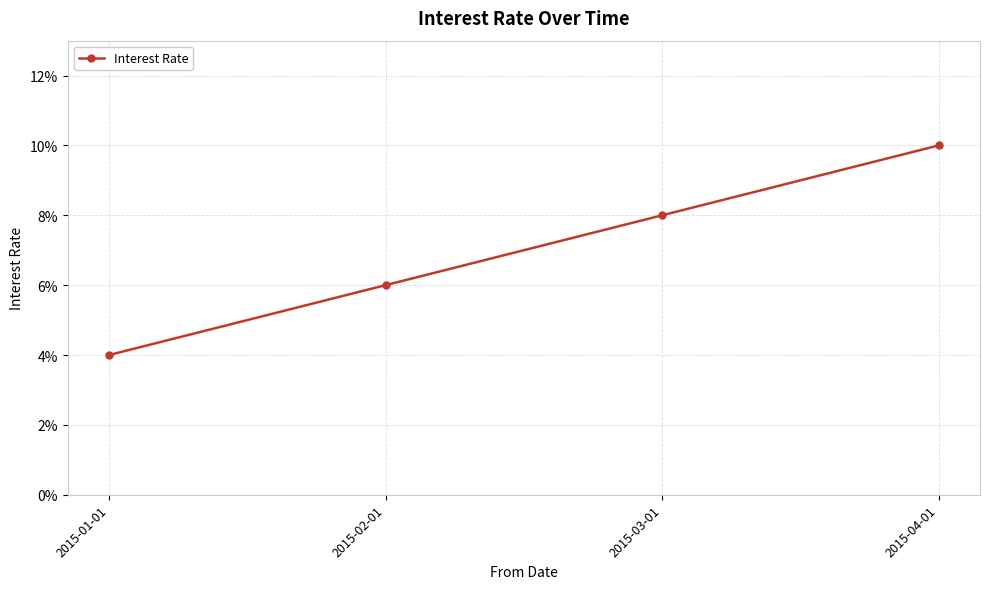

Does the chart display data point markers on the line(s)?

Yes